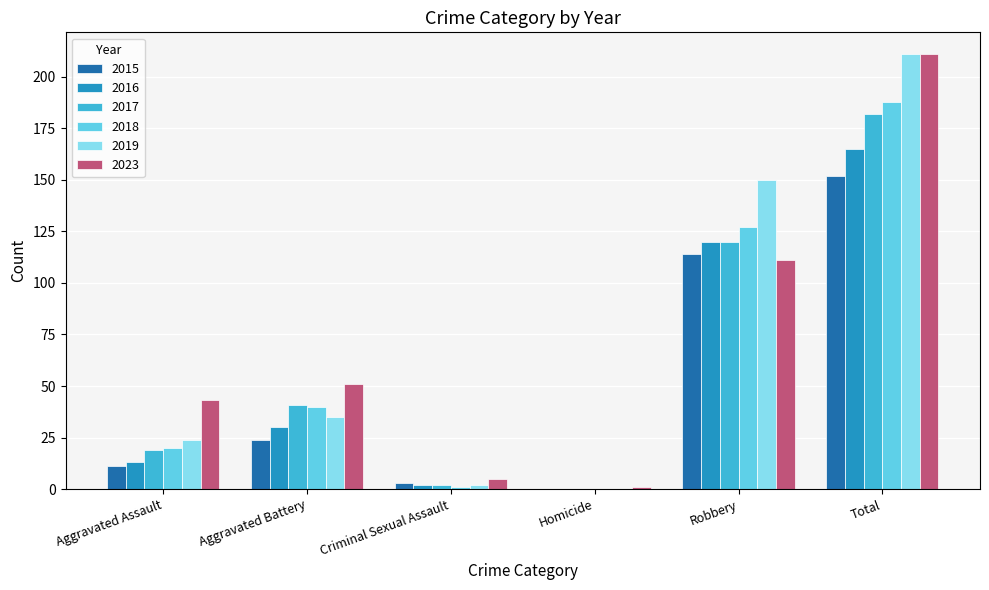

Reading right to left, what are all the values shown in this chart?

2015: Total=152	Robbery=114	Homicide=0	Criminal Sexual Assault=3	Aggravated Battery=24	Aggravated Assault=11
2016: Total=165	Robbery=120	Homicide=0	Criminal Sexual Assault=2	Aggravated Battery=30	Aggravated Assault=13
2017: Total=182	Robbery=120	Homicide=0	Criminal Sexual Assault=2	Aggravated Battery=41	Aggravated Assault=19
2018: Total=188	Robbery=127	Homicide=0	Criminal Sexual Assault=1	Aggravated Battery=40	Aggravated Assault=20
2019: Total=211	Robbery=150	Homicide=0	Criminal Sexual Assault=2	Aggravated Battery=35	Aggravated Assault=24
2023: Total=211	Robbery=111	Homicide=1	Criminal Sexual Assault=5	Aggravated Battery=51	Aggravated Assault=43